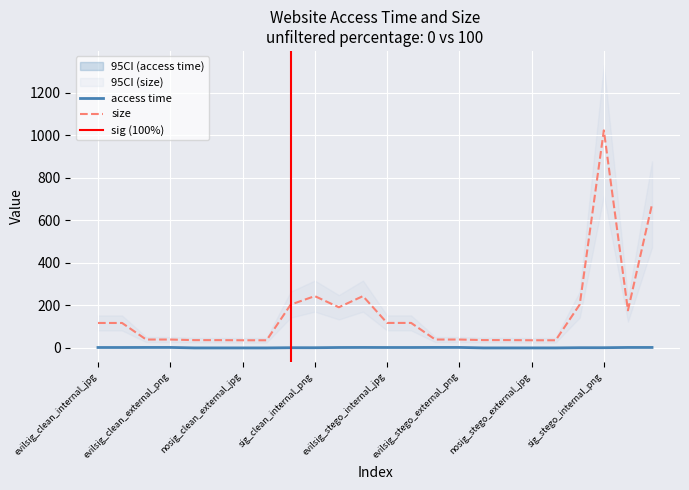

What is the total value across all series at nosig_stego_internal_png?

37.6